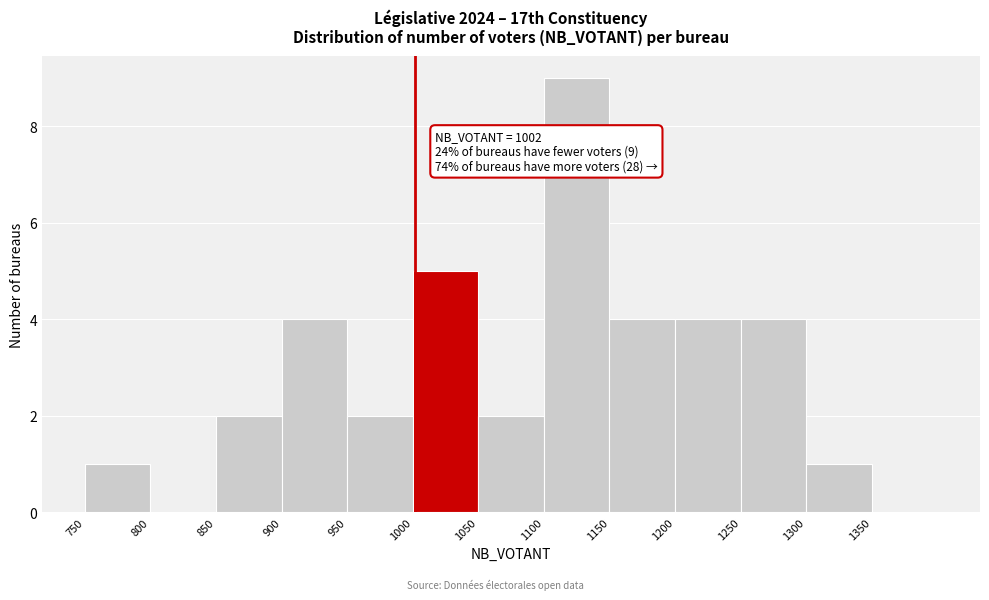

Which range on the x-axis has the tallest bar?

1100 to 1150